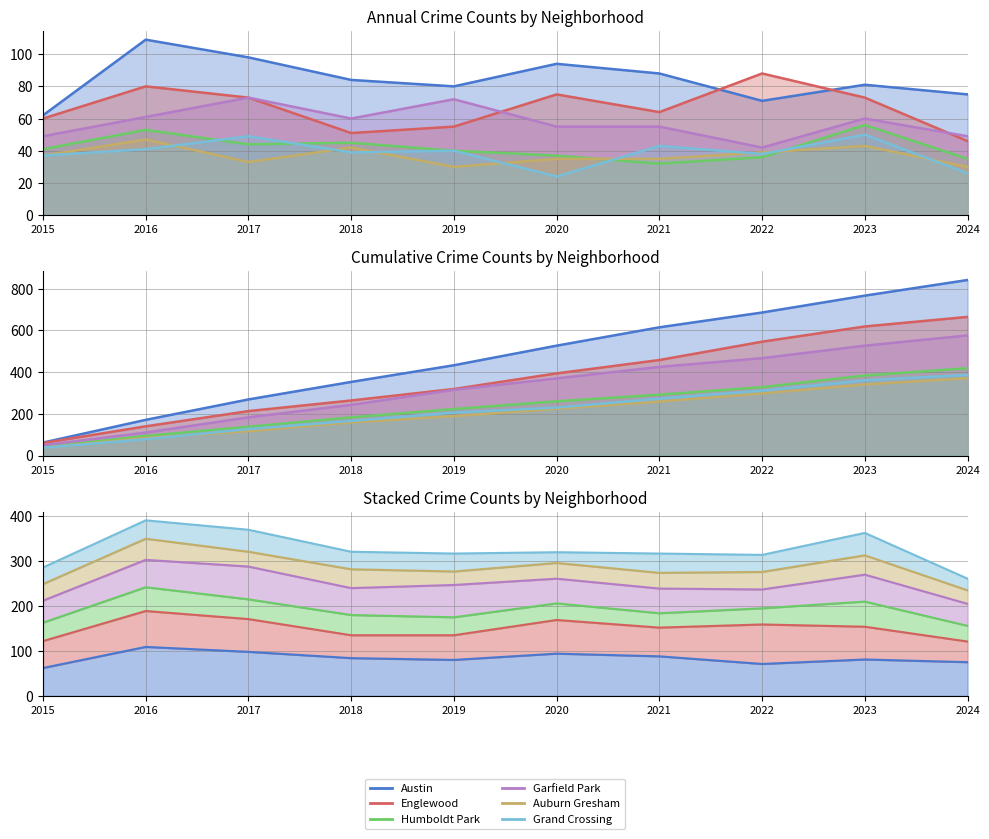

The Austin series shows 47 at 2022. True or false?

False